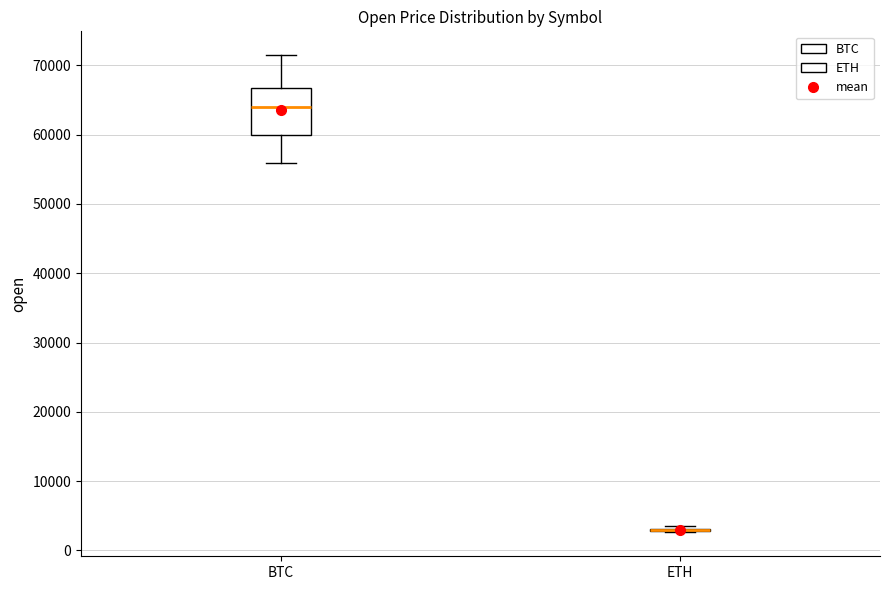

Comparing the boxes themselves (not the whiskers), which one is the tallest?

BTC